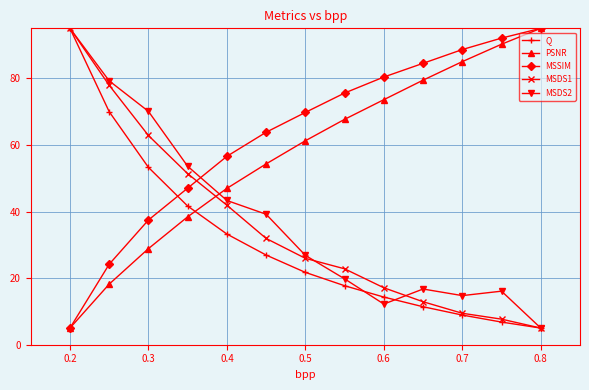

True or false: MSDS1 has more than 2 points higher than both neighbors.

False